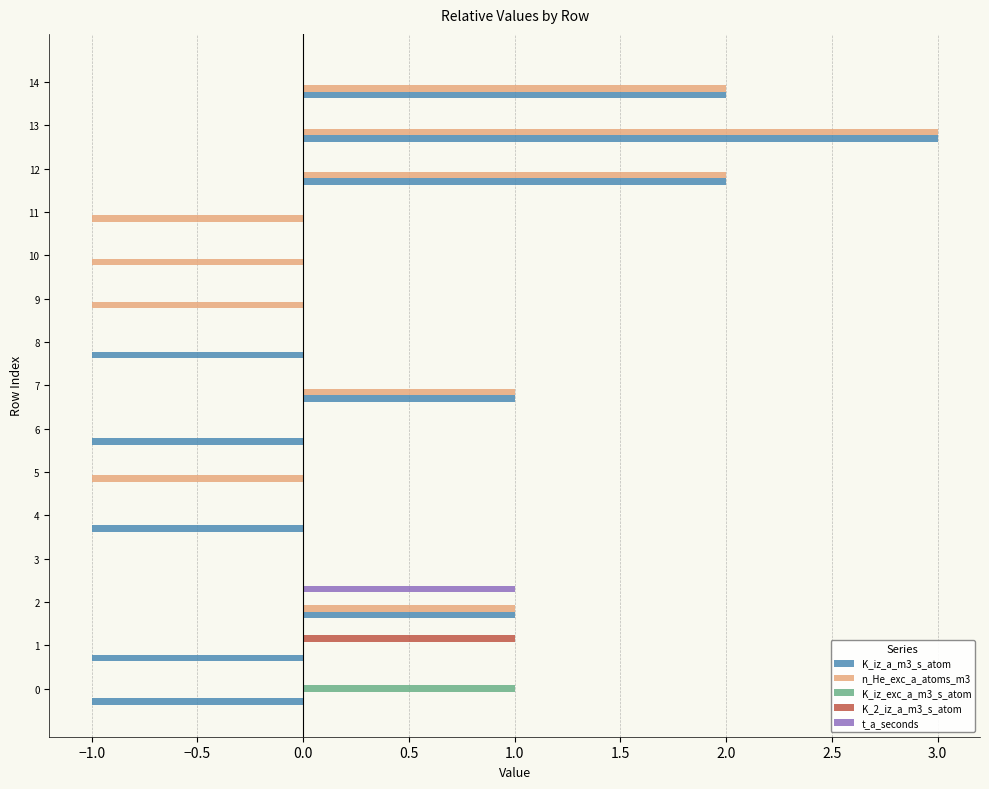

What is the sum of all K_iz_exc_a_m3_s_atom values?

1